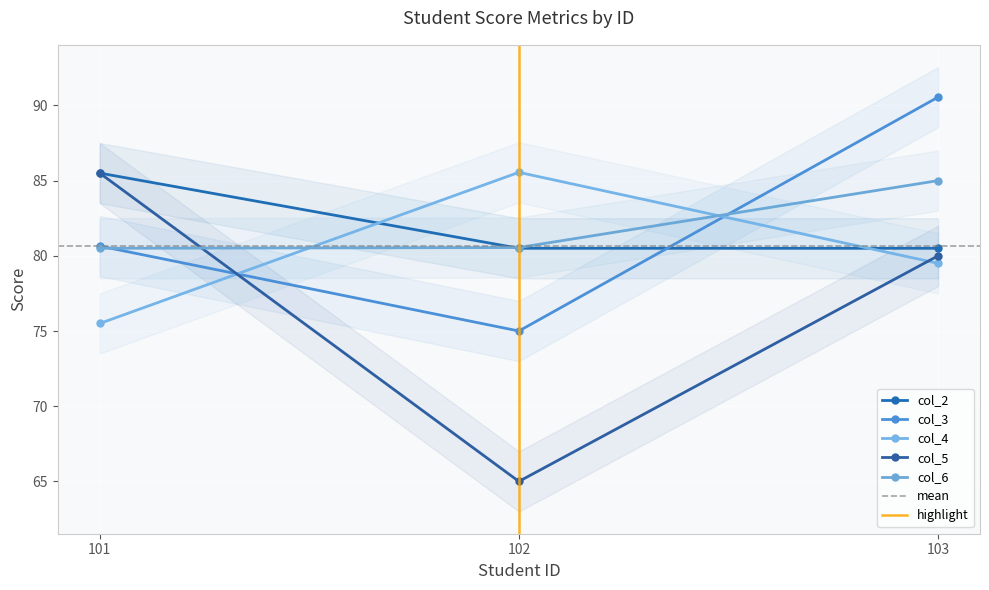

Which series has the largest total across all categories?

col_2